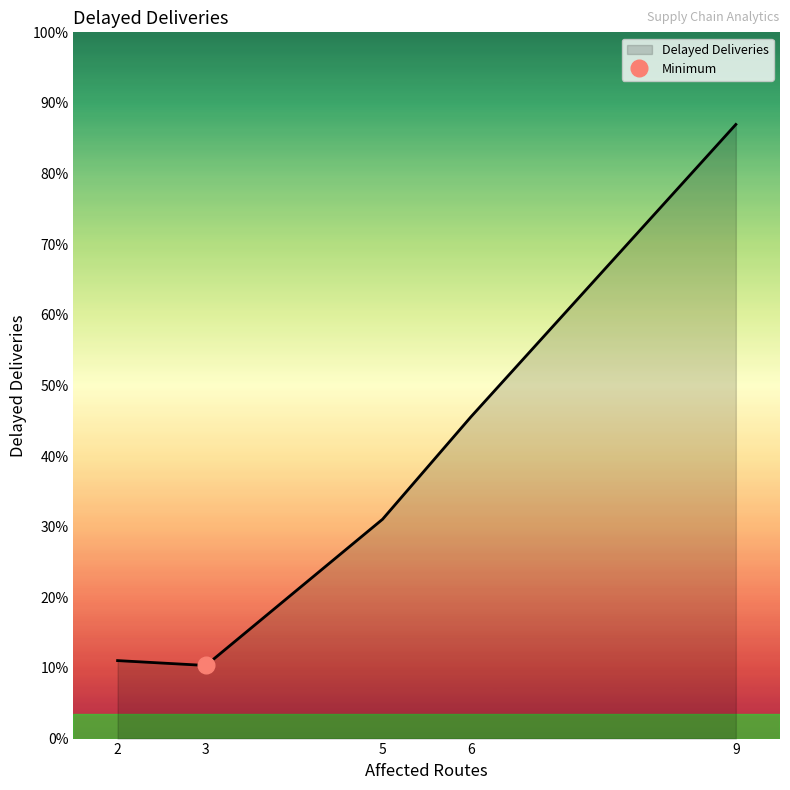

True or false: the data has more than 2 interior local peaks.

False